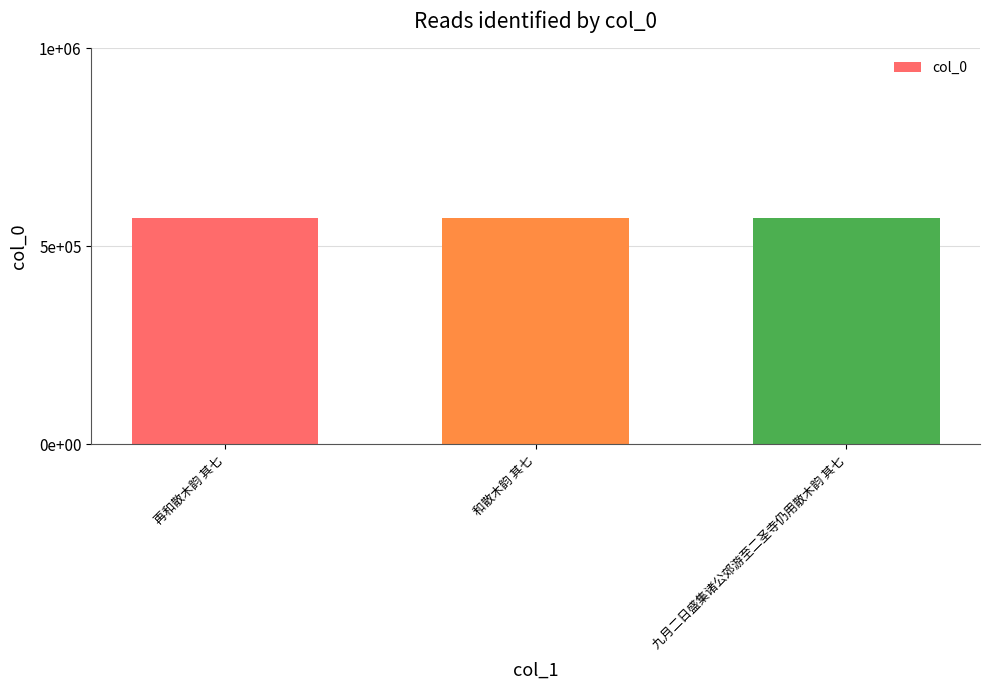

How many data points are above 572297?

1